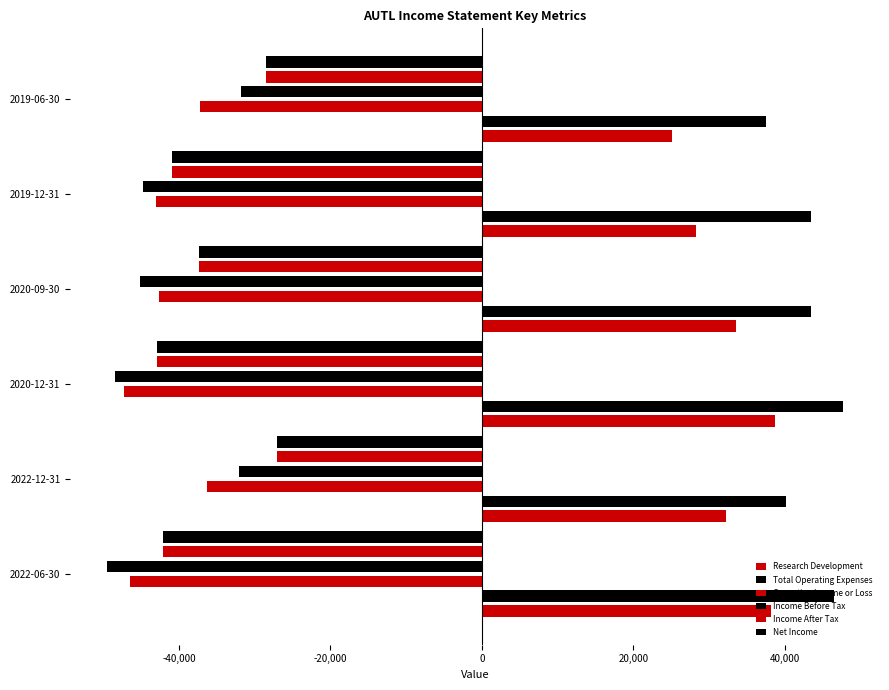

How many groups of bars are there?

6